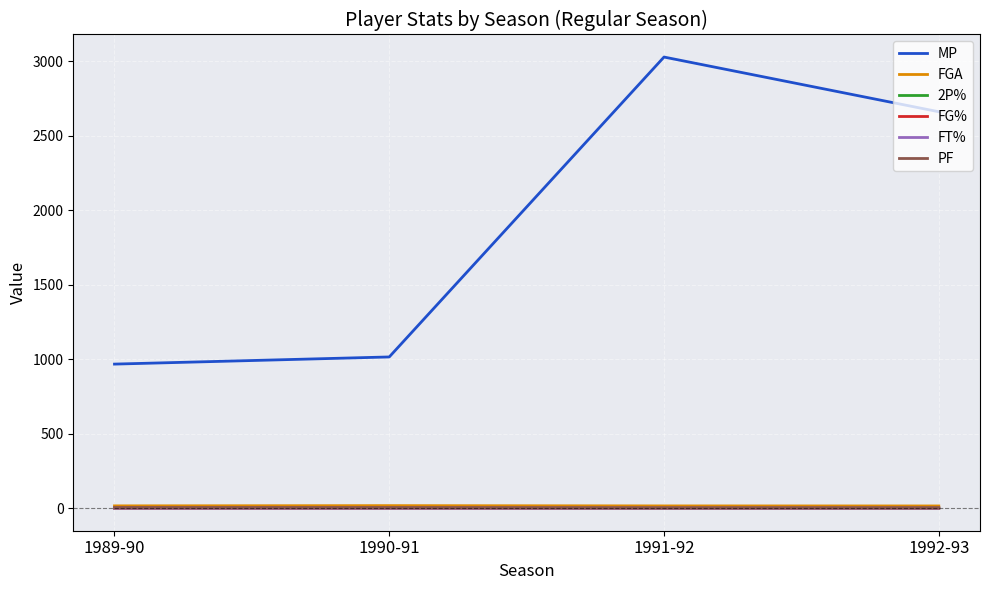

What is the difference between the PF values at 1989-90 and 1991-92?

2.1